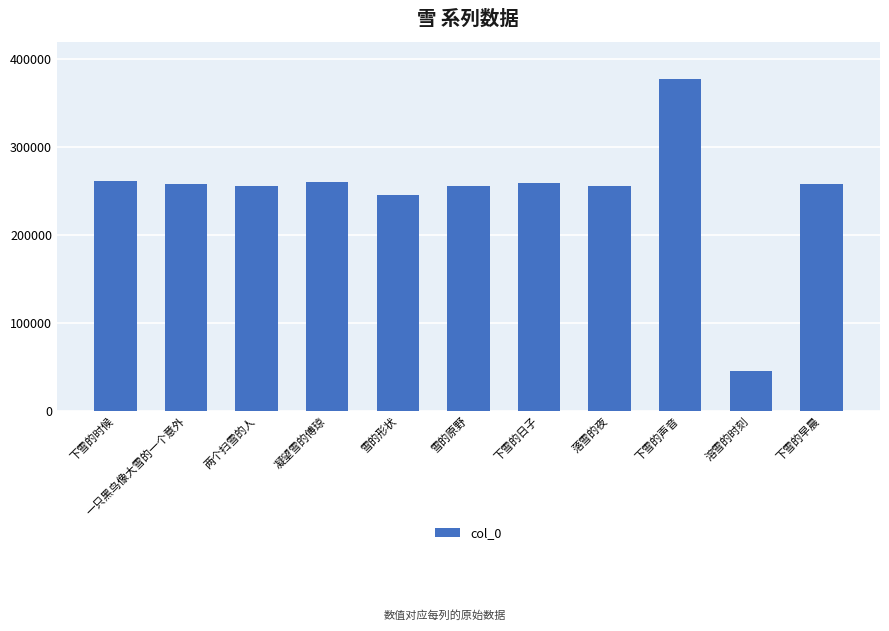

Where is the data nearest to the value 211509?

雪的形状